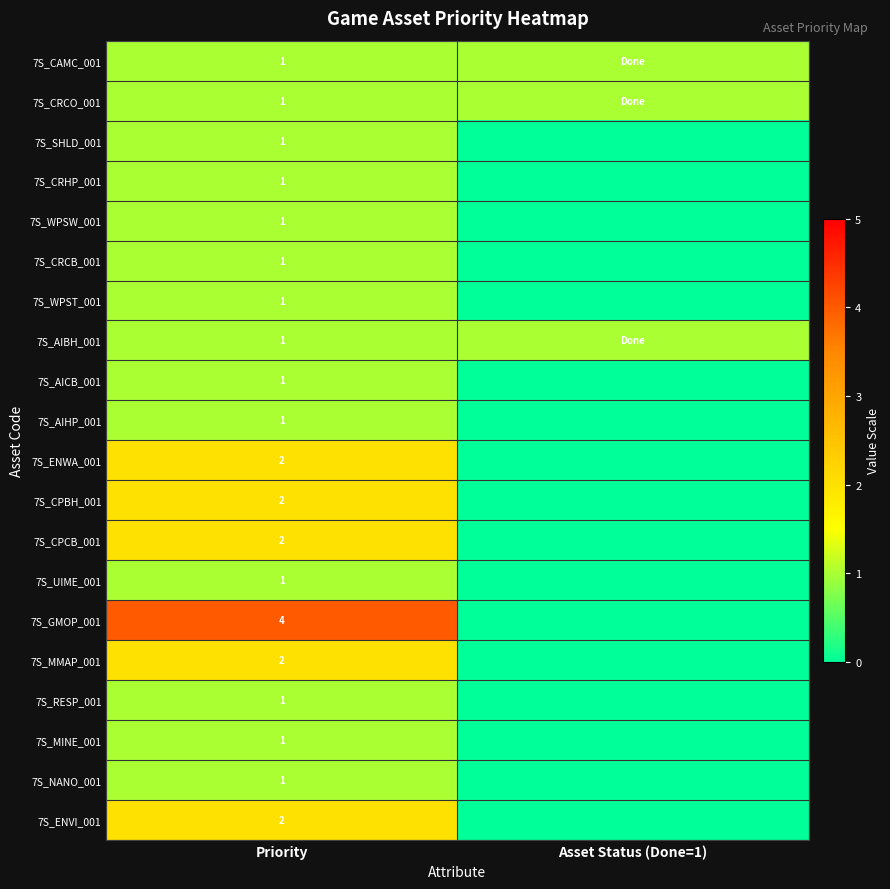

True or false: 7S_NANO_001 has a value of 1 at Priority.

True